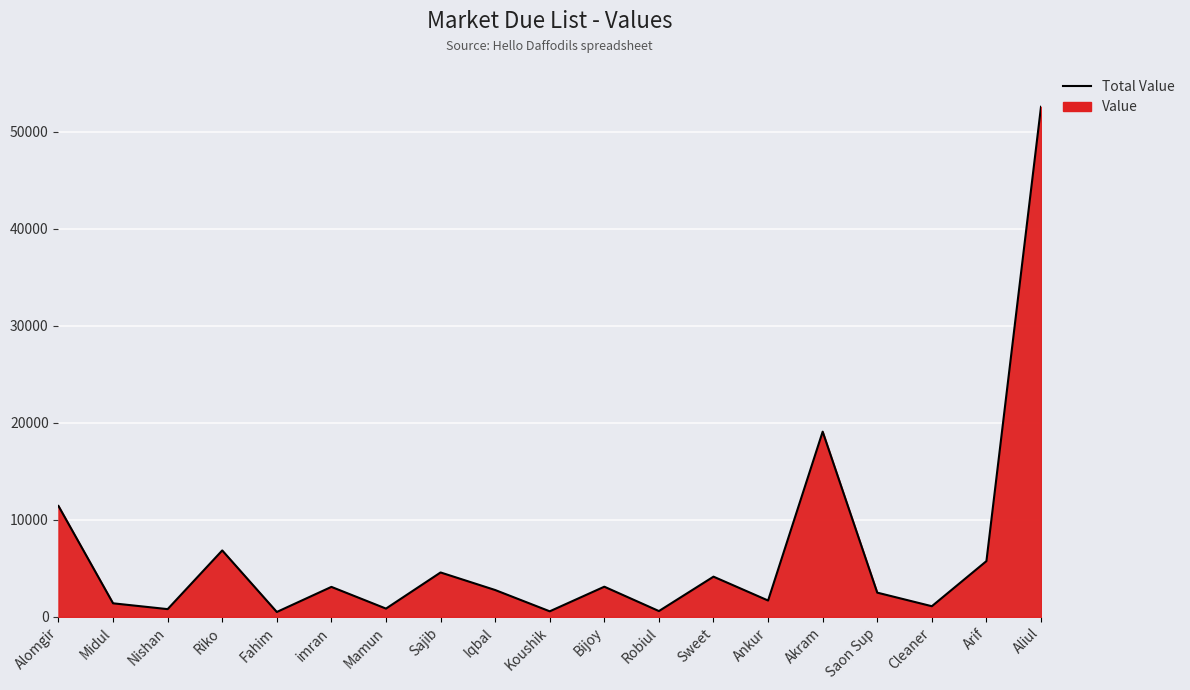

Reading left to right, transcribe all the data shown in this chart.

Alomgir=11433	Midul=1400	Nishan=800	Riko=6850	Fahim=507	imran=3093	Mamun=855	Sajib=4580	Iqbal=2770	Koushik=575	Bijoy=3112	Robiul=600	Sweet=4147	Ankur=1687	Akram=19092	Saon Sup=2500	Cleaner=1100	Arif=5750	Aliul=52576